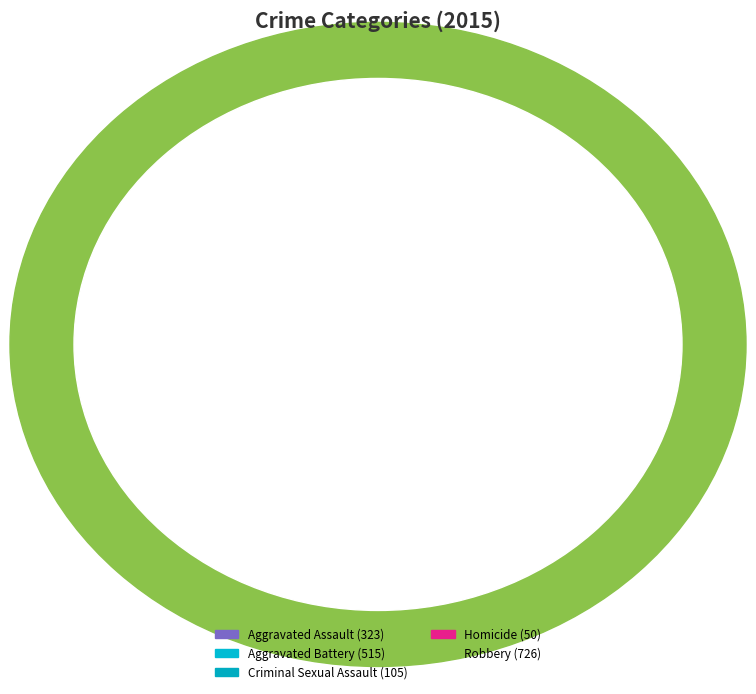

What is the largest slice in the pie chart?

Robbery